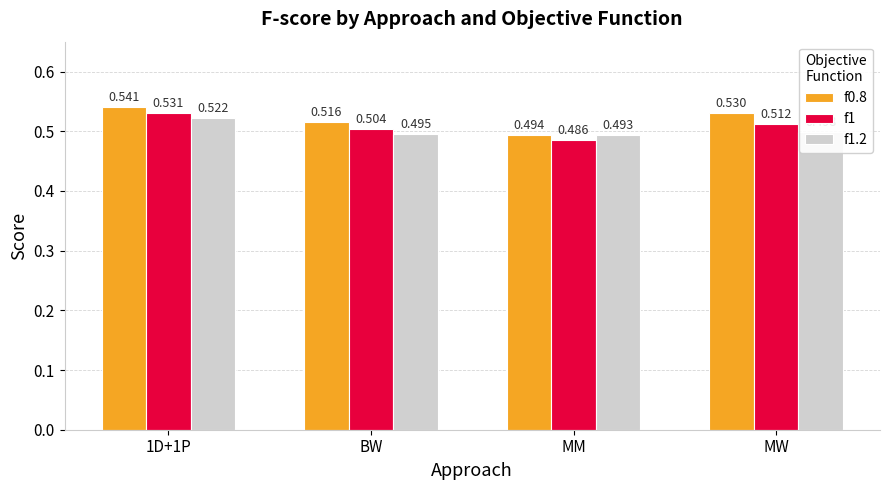

What position from the left is MM?

3